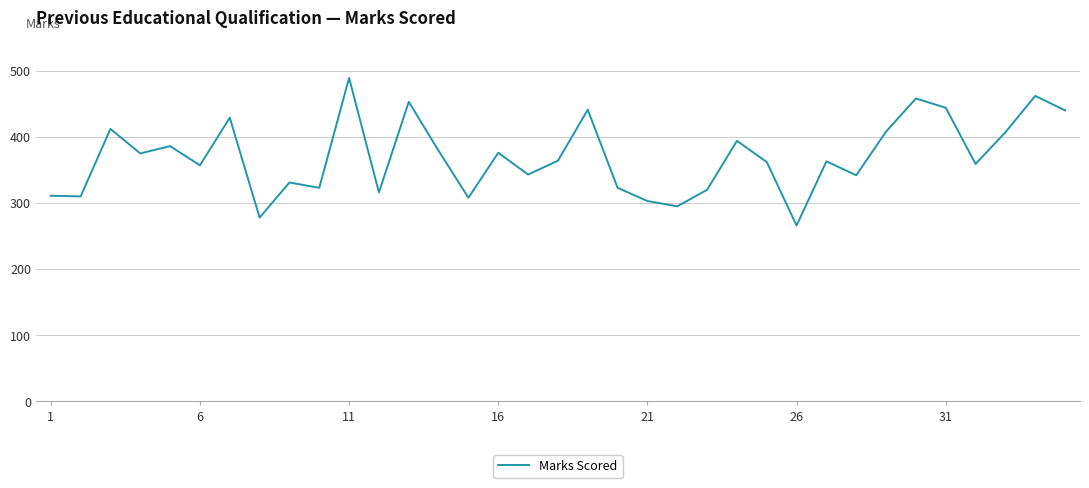

What is the maximum value shown in the chart?

489